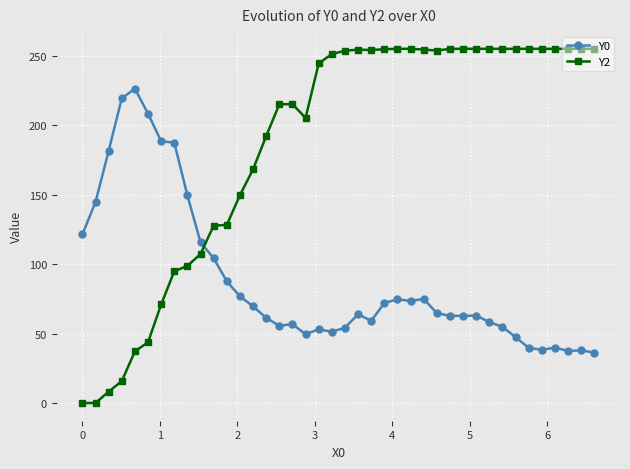

Which series has the largest total across all categories?

Y2